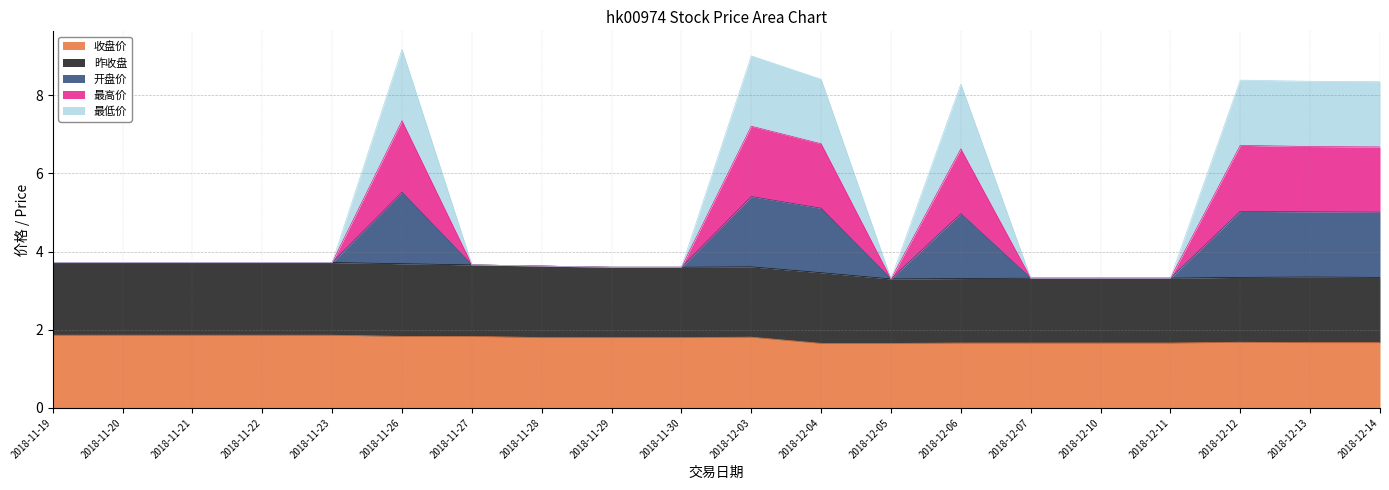

Where is 最高价 nearest to the value 5?

2018-11-19